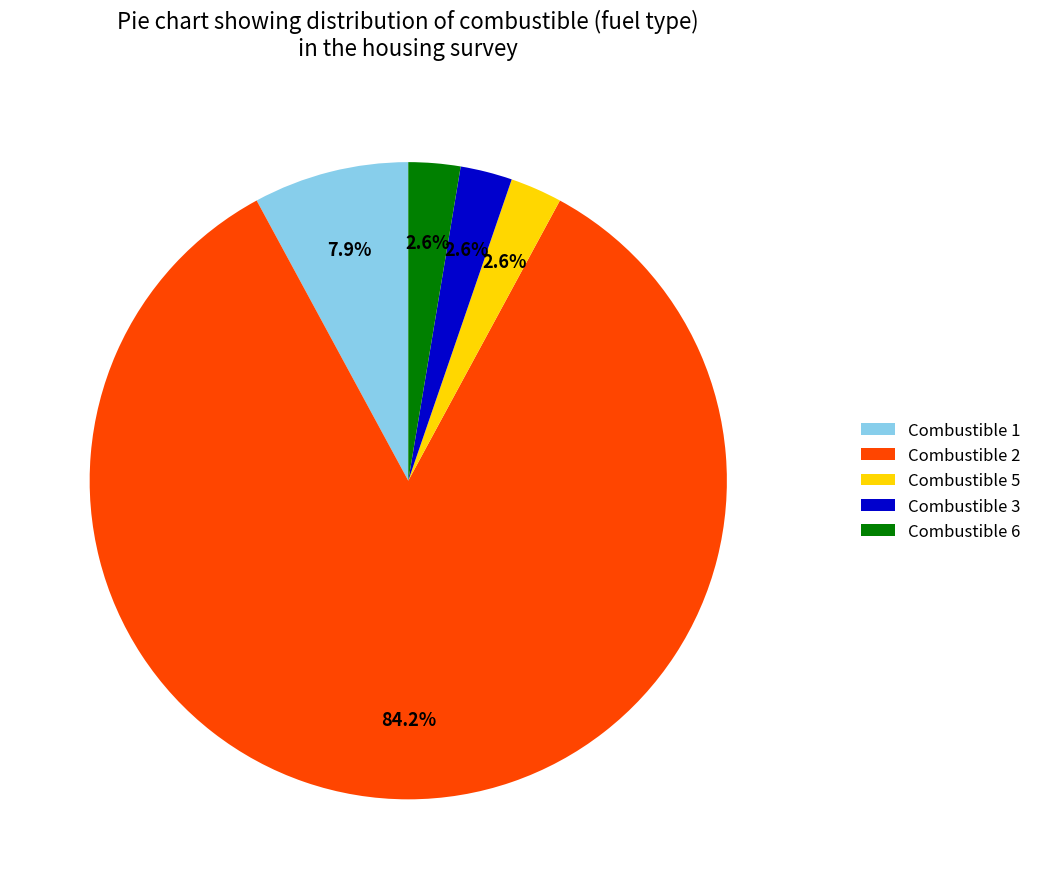

Which slice is the largest?

Combustible 2